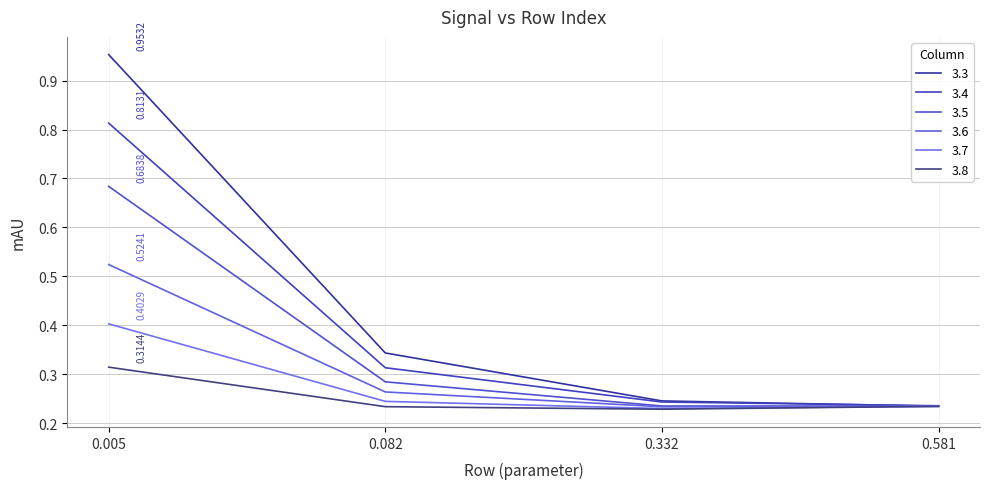

At how many categories does at least one series exceed 0?

4